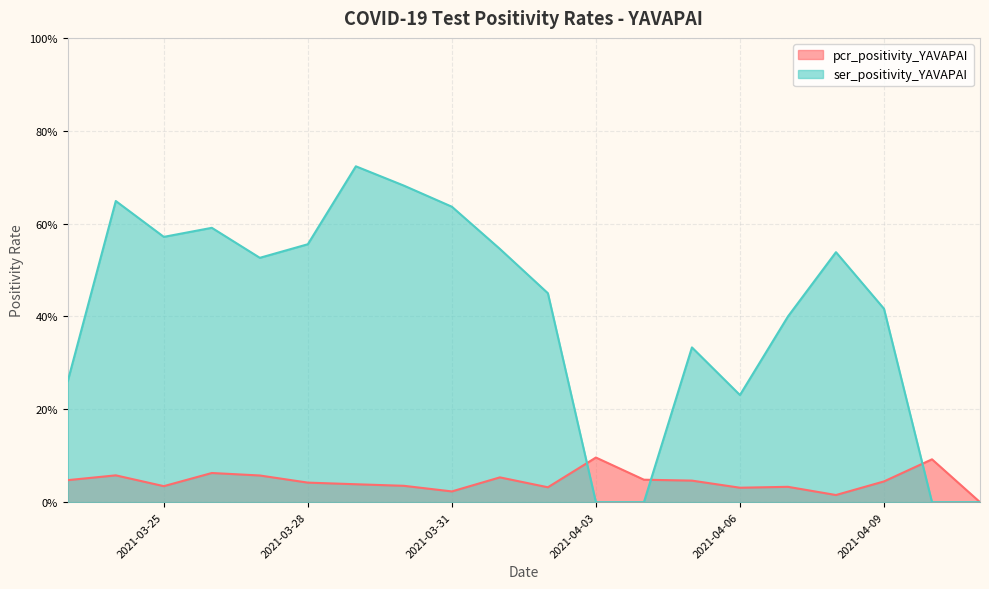

What is the difference between the maximum and minimum values in the ser_positivity_YAVAPAI series?

0.7